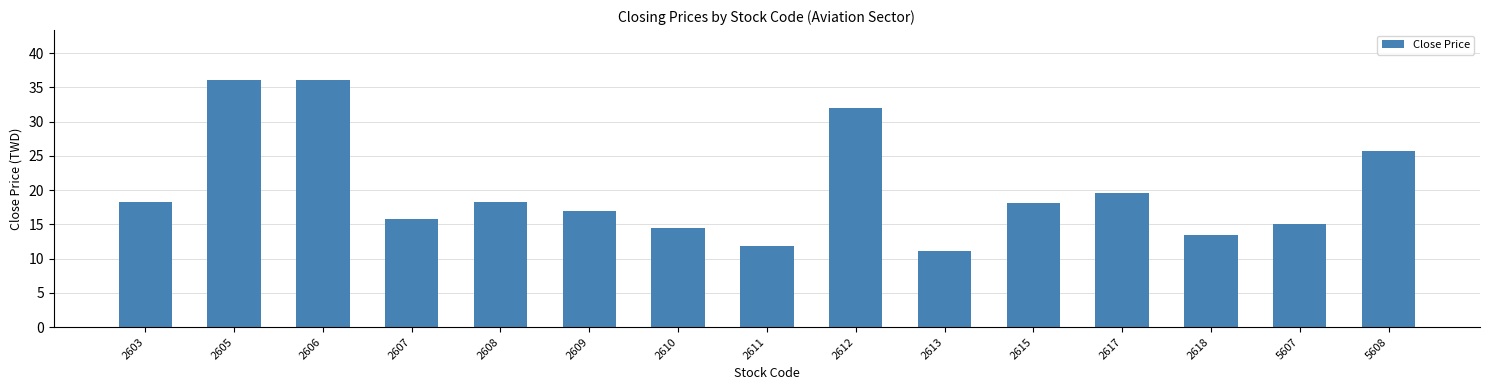

Approximately how many times larger is the value at 2603 compared to 5607?

1.2